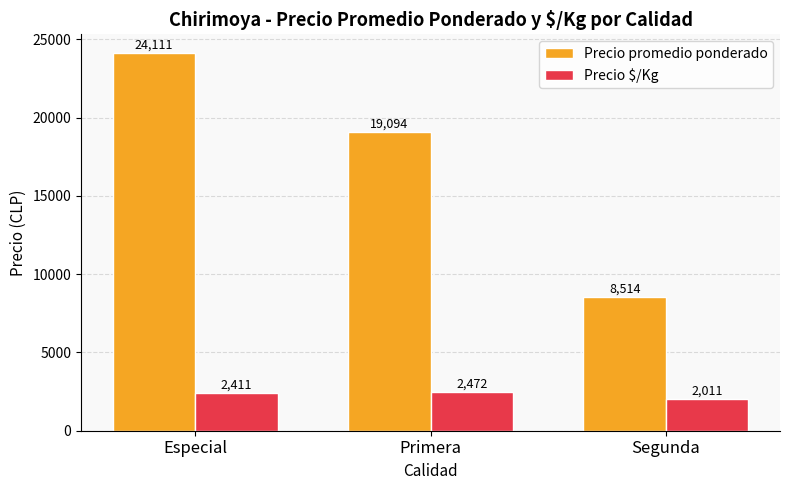

How many groups of bars are there?

3